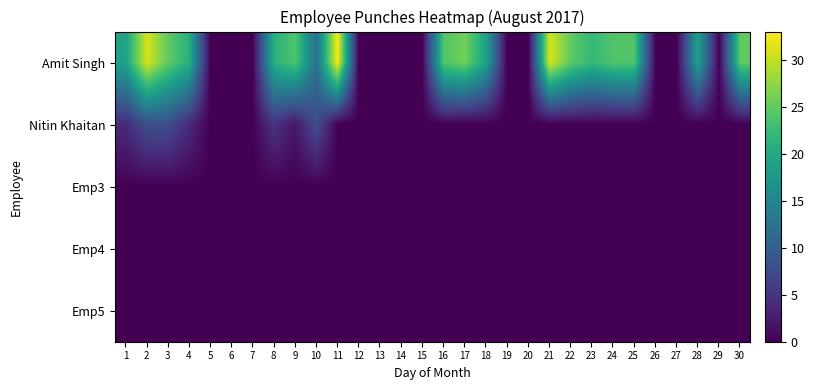

Between 14 and 16, which series saw the biggest shift?

Amit Singh